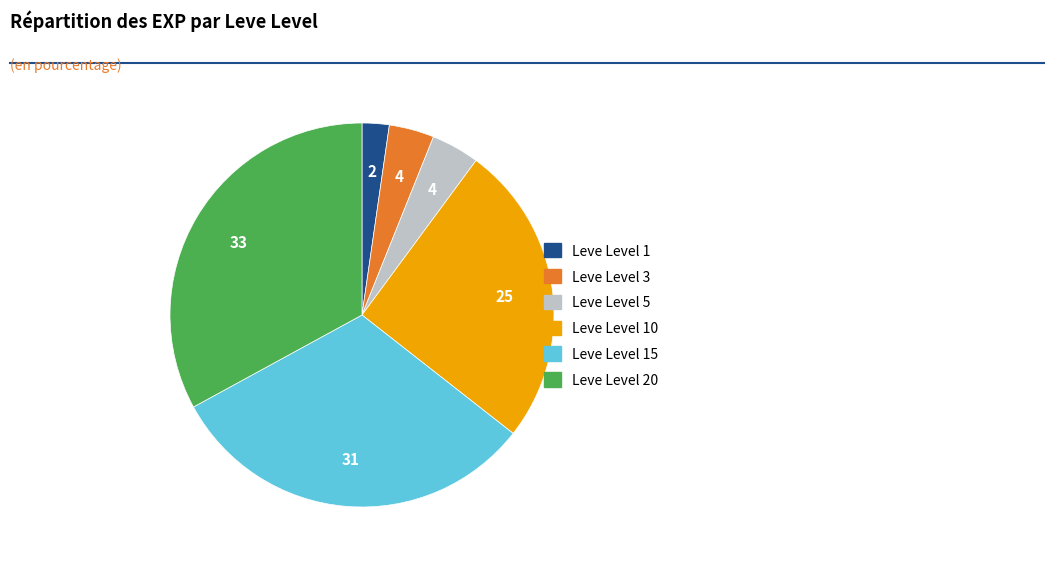

Is there any slice that represents more than half of the pie?

No